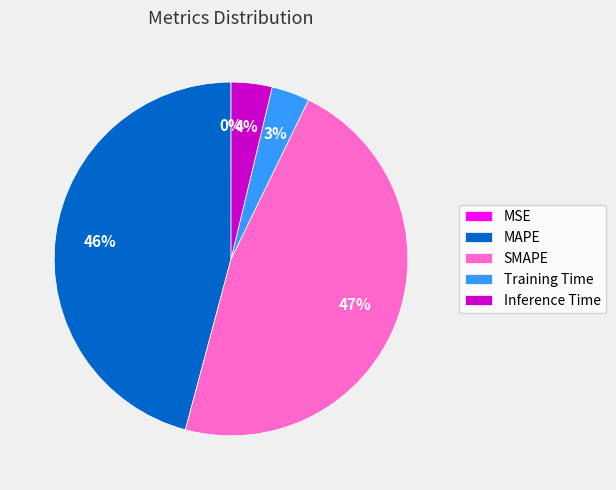

True or false: Training Time accounts for 3% of the total.

True